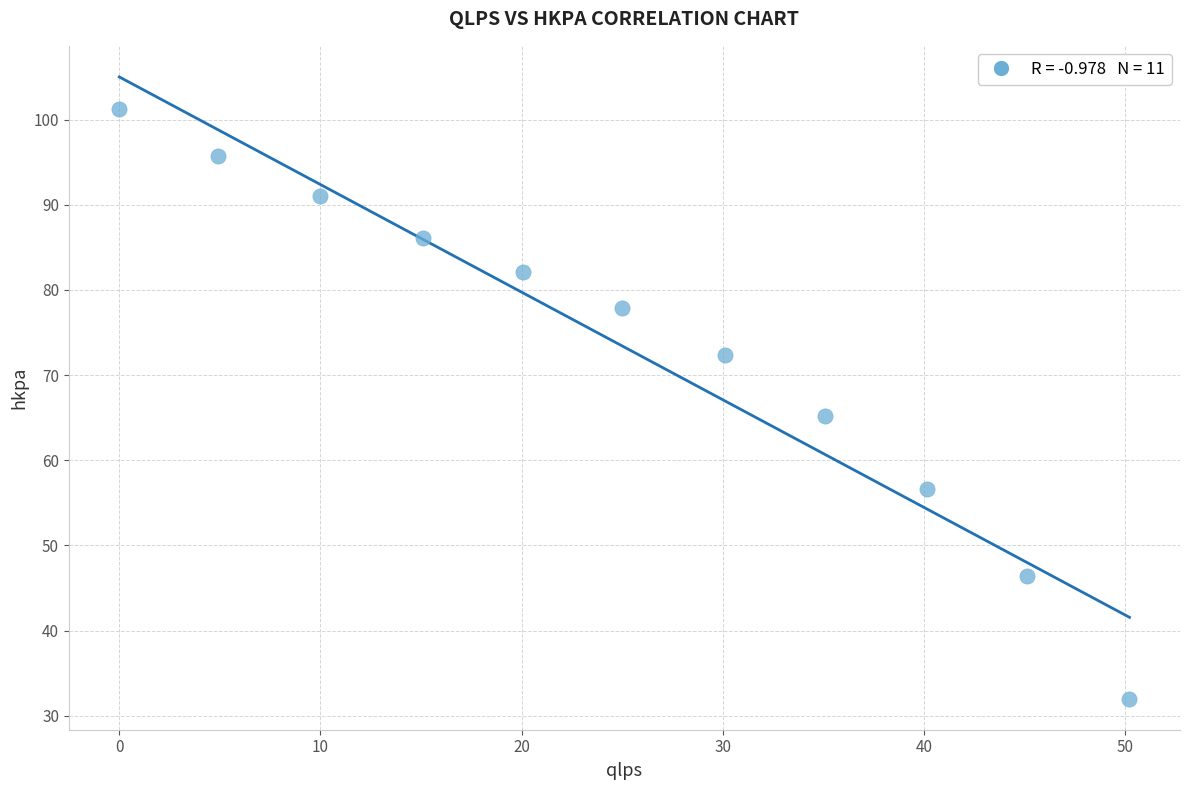

What is the range of X values (max minus min)?

50.2